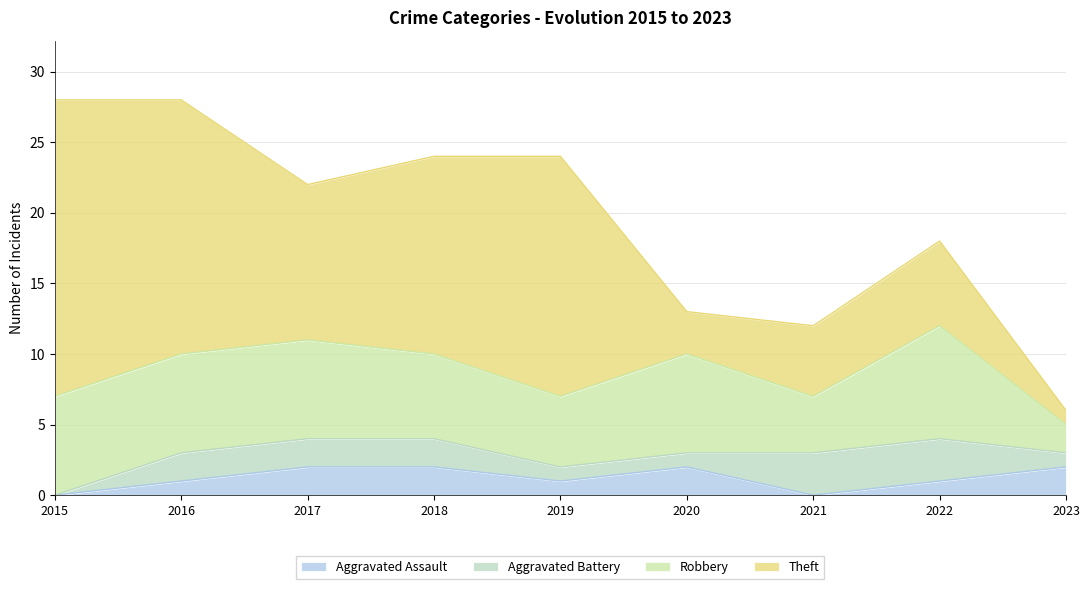

How many lines are shown in the chart?

4